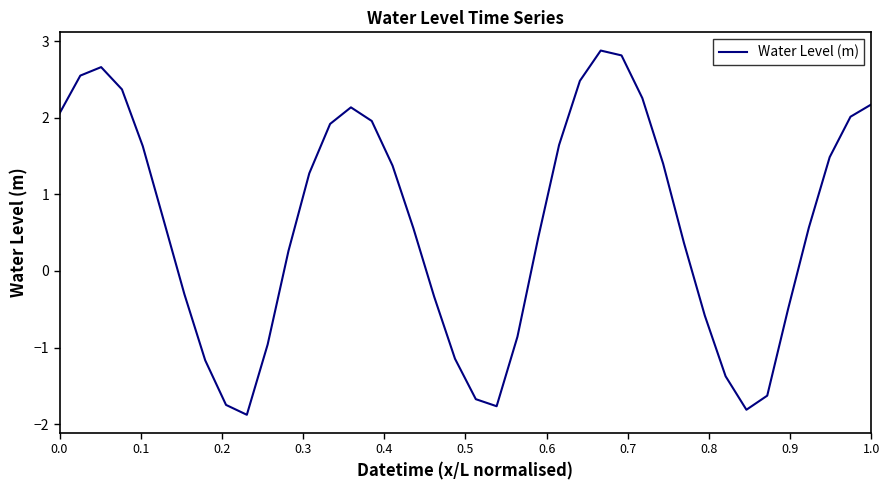

How many series are shown in this chart?

1